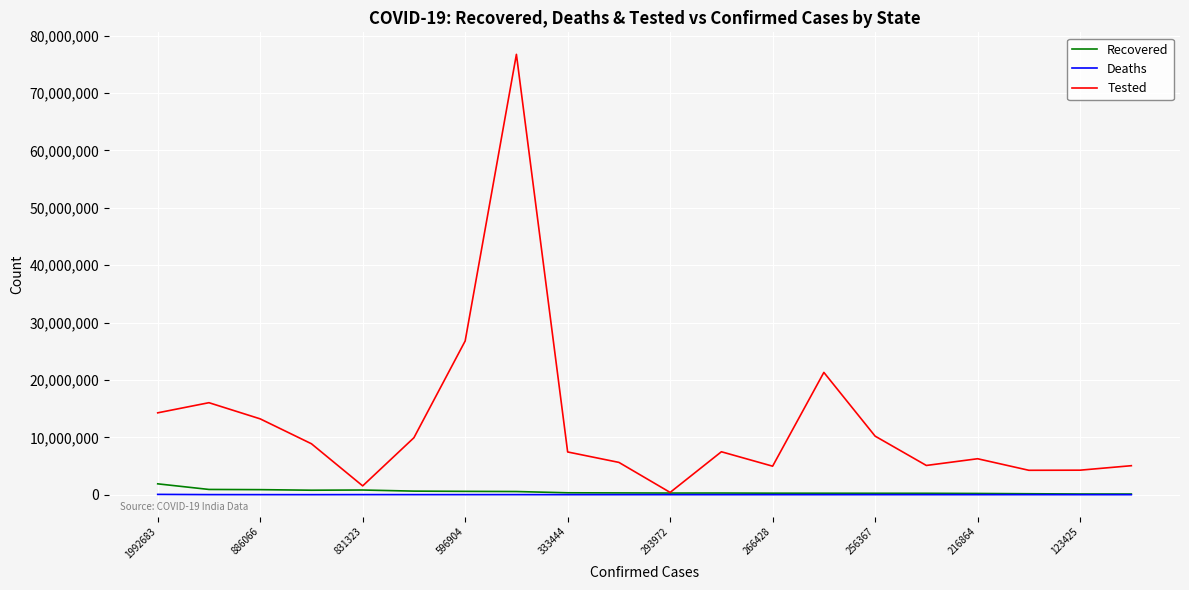

Which series has the widest spread of values?

Tested